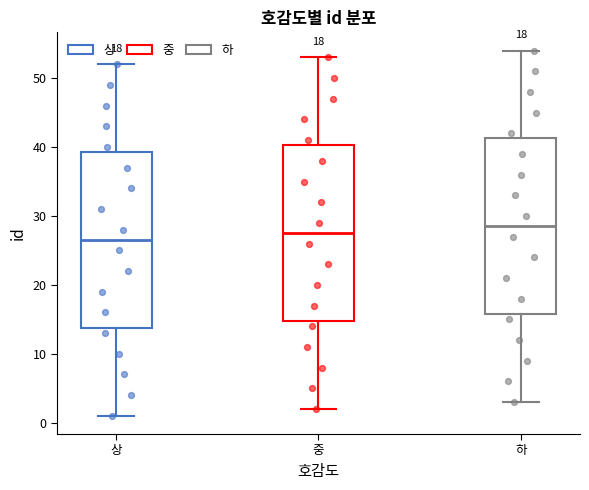

Reading left to right, read every box against the y-axis: the position of its median line, the range the box covers, and the ends of its whiskers. The values are not printed on the chart, so give them approximately, as read against the axis.

상: median 27, box 14 to 39, whiskers 1 to 52
중: median 28, box 15 to 40, whiskers 2 to 53
하: median 29, box 16 to 41, whiskers 3 to 54